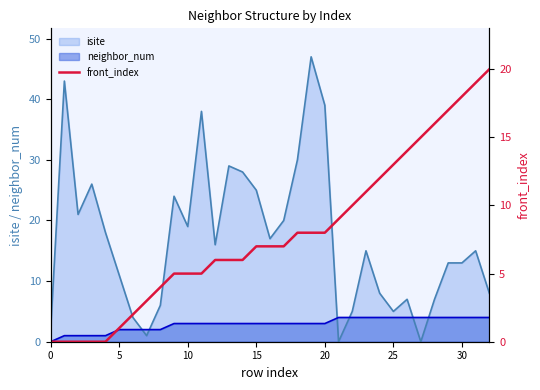

After their last crossing, which series has the higher values: neighbor_num or isite?

isite